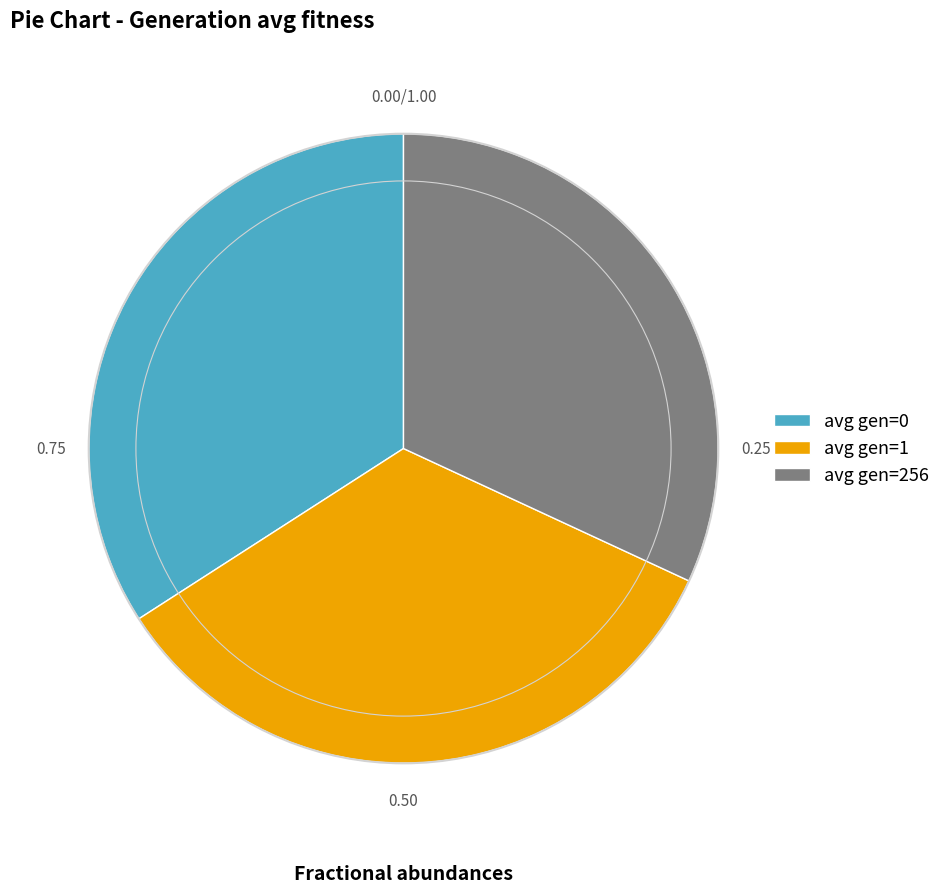

Does any single category account for the majority?

No